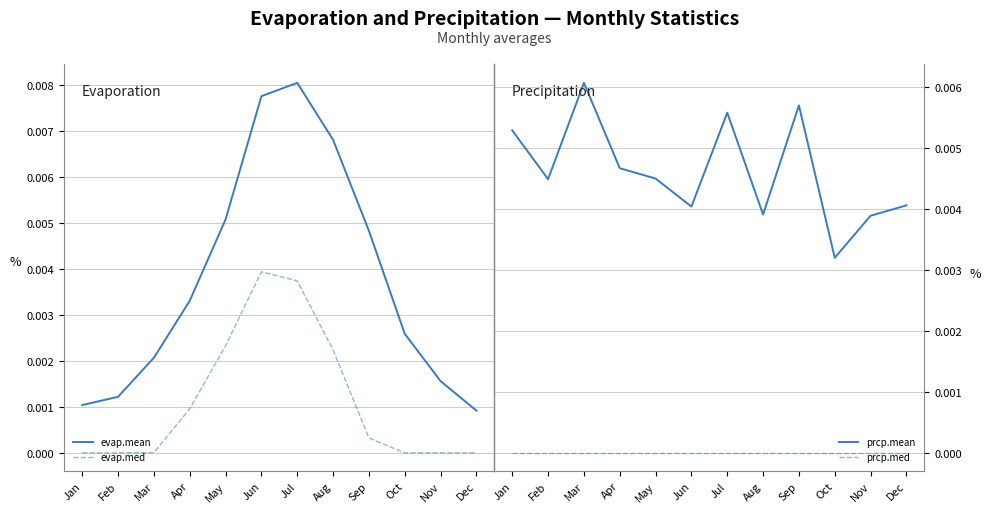

What is the sum of all prcp.mean values?

0.1